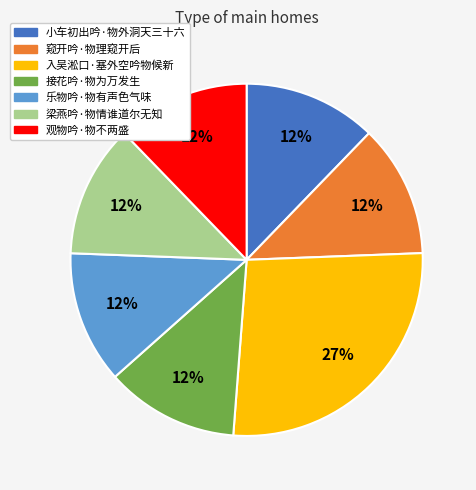

Count the number of slices in the pie.

7